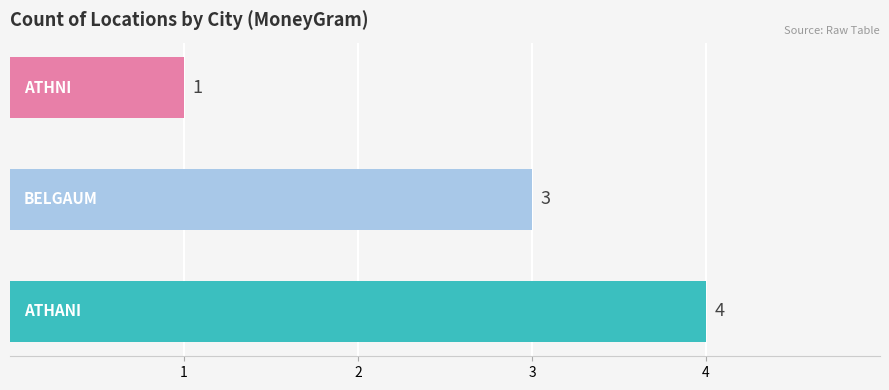

Count the values in the range 1 to 4.

3